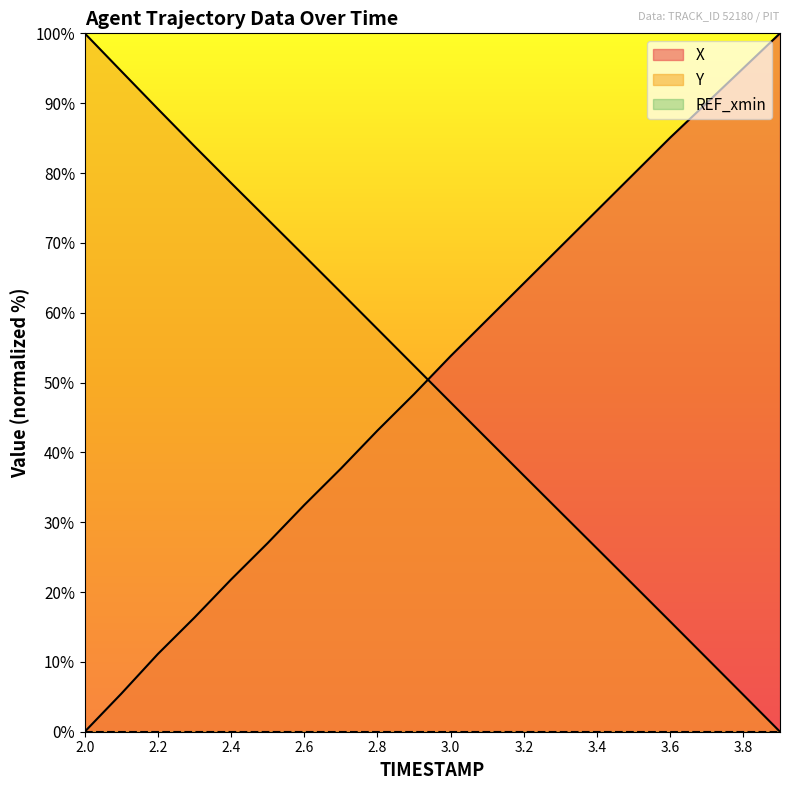

At which category is the sum across all series the highest?

3.0